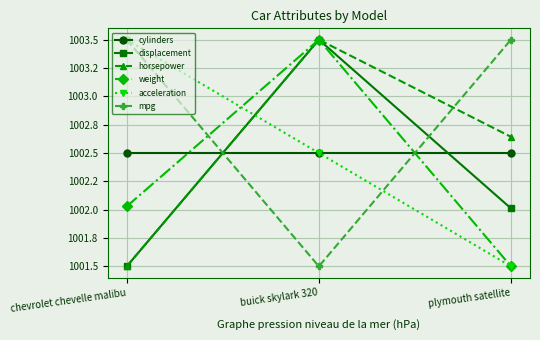

Rank the series at plymouth satellite from highest to lowest value.

mpg, horsepower, cylinders, displacement, weight, acceleration